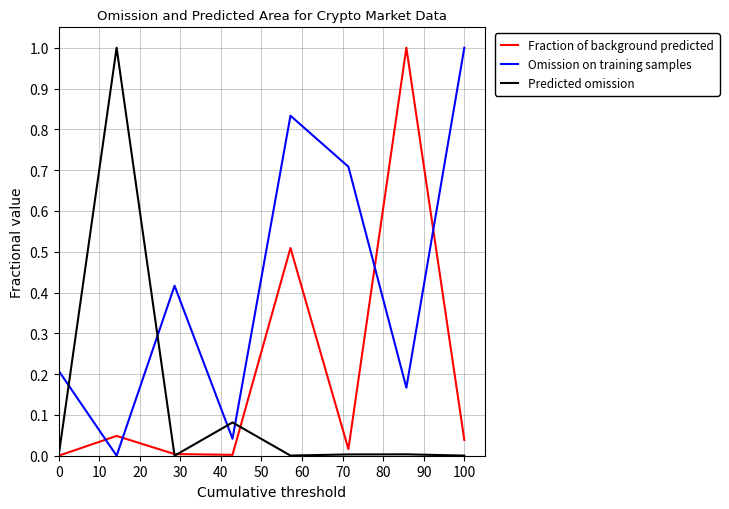

Rank the series by their average value, from highest to lowest.

Omission on training samples, Fraction of background predicted, Predicted omission